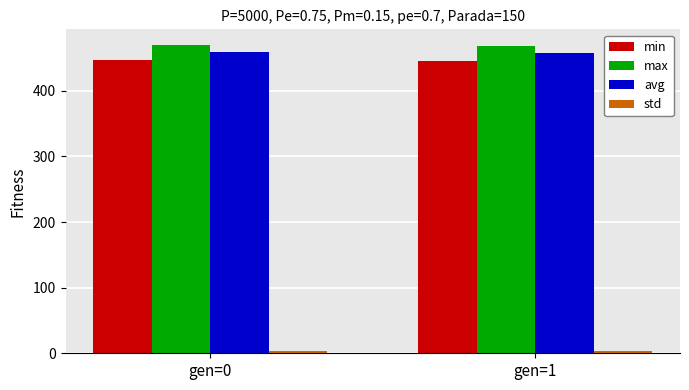

The value of avg at gen=0 is 139.6. True or false?

False